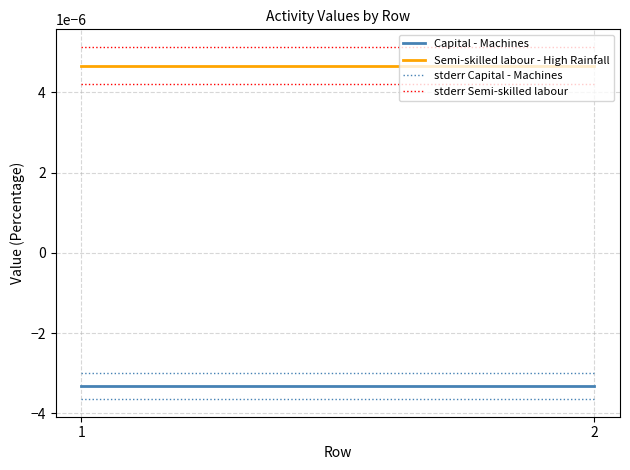

Which category has the highest value in the stderr Semi-skilled labour series?

1